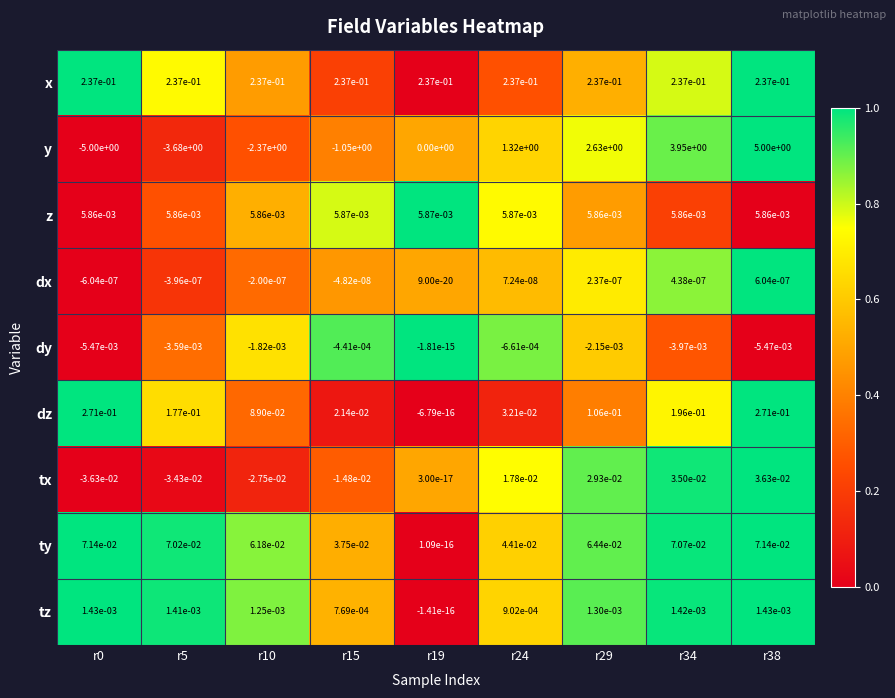

Which series has the largest total across all categories?

x